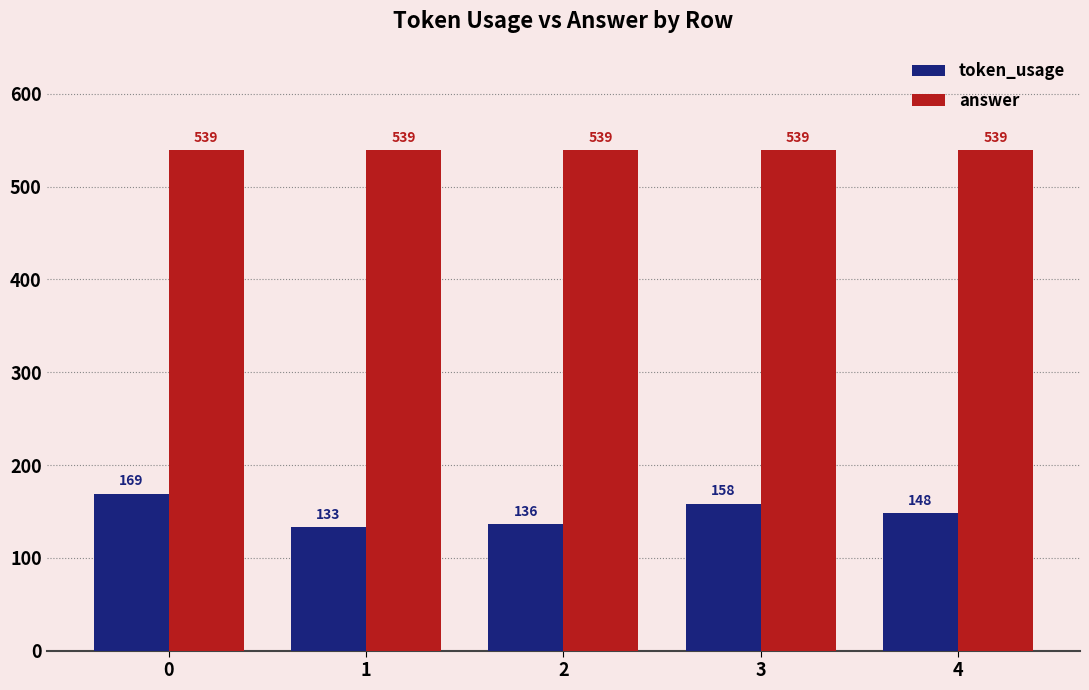

Which series has the widest spread of values?

token_usage